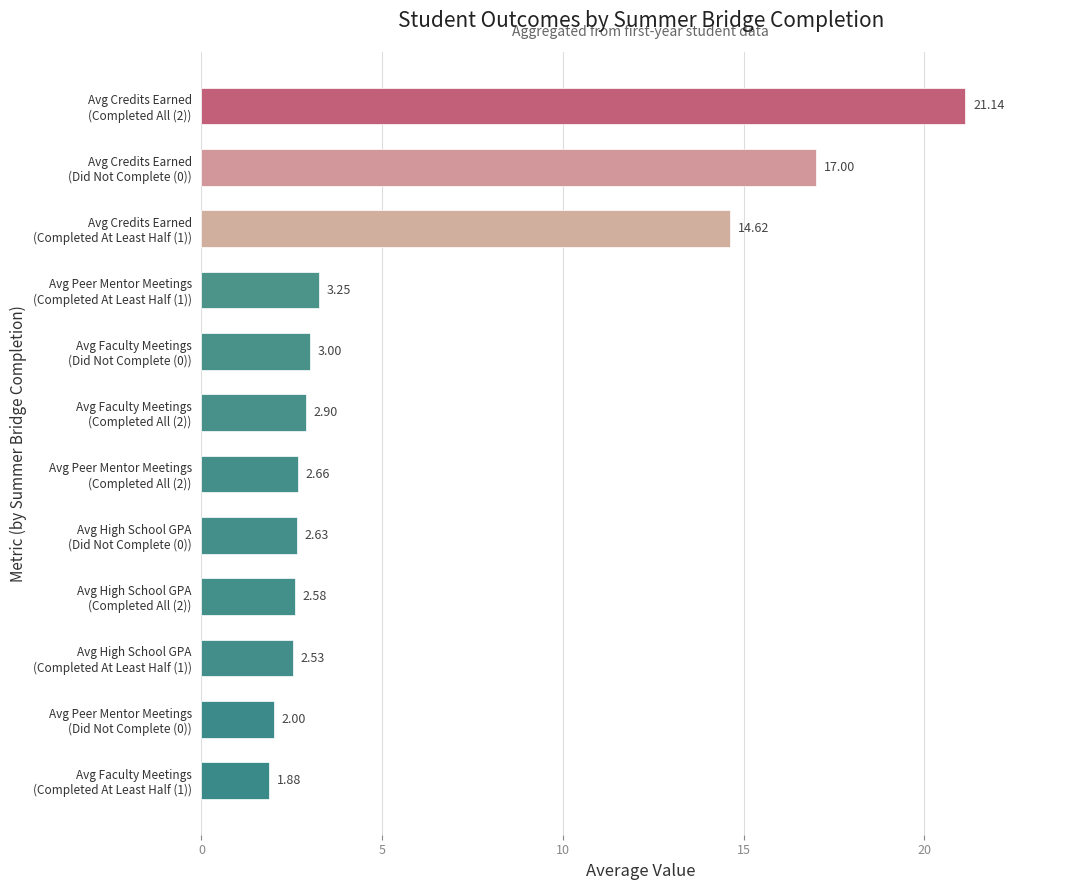

What is the difference between the maximum and second lowest values?

19.1